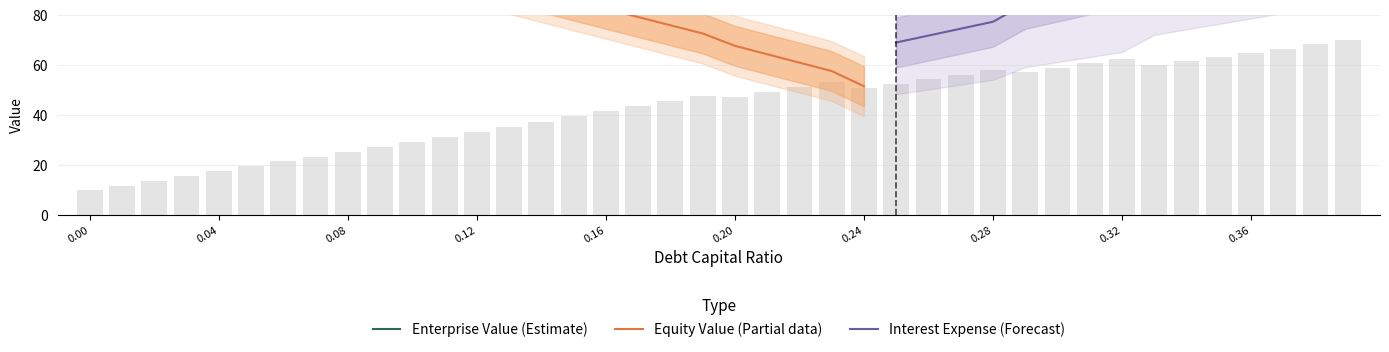

What is the greatest value displayed?

480.6